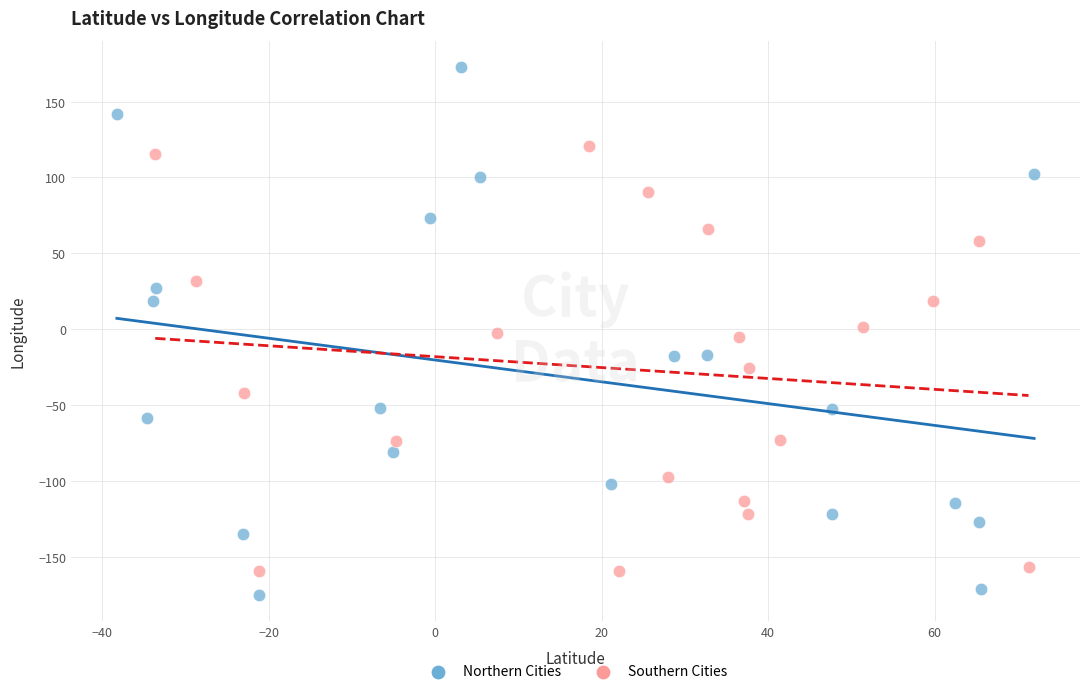

Which series reaches the minimum Y coordinate?

Northern Cities